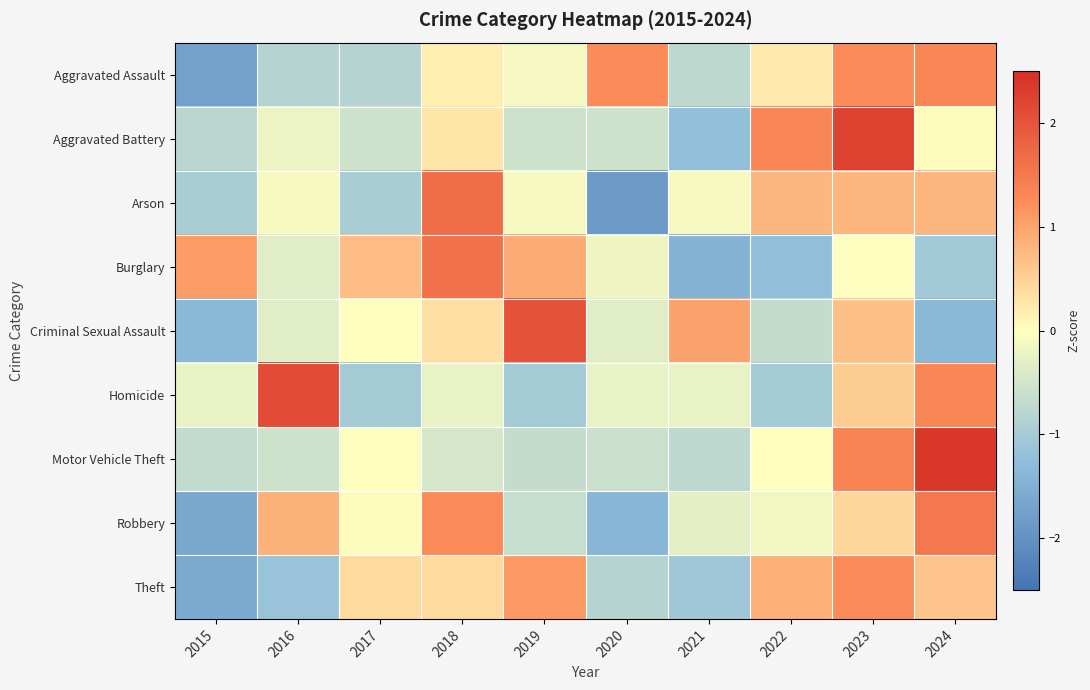

What is the total value across all series at 2024?

5.6